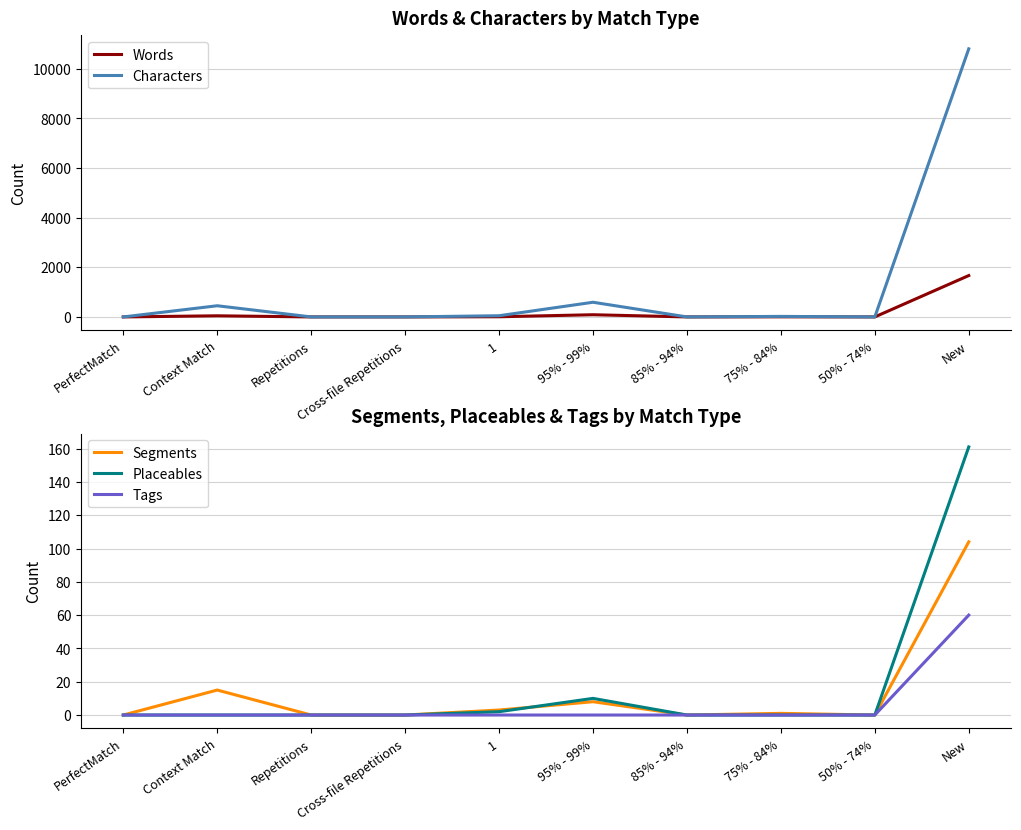

What is the highest value of the Tags series?

60